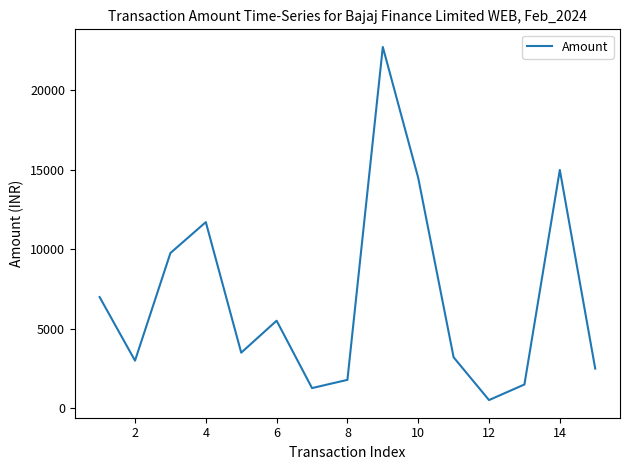

What is the difference between the maximum and minimum values?

22216